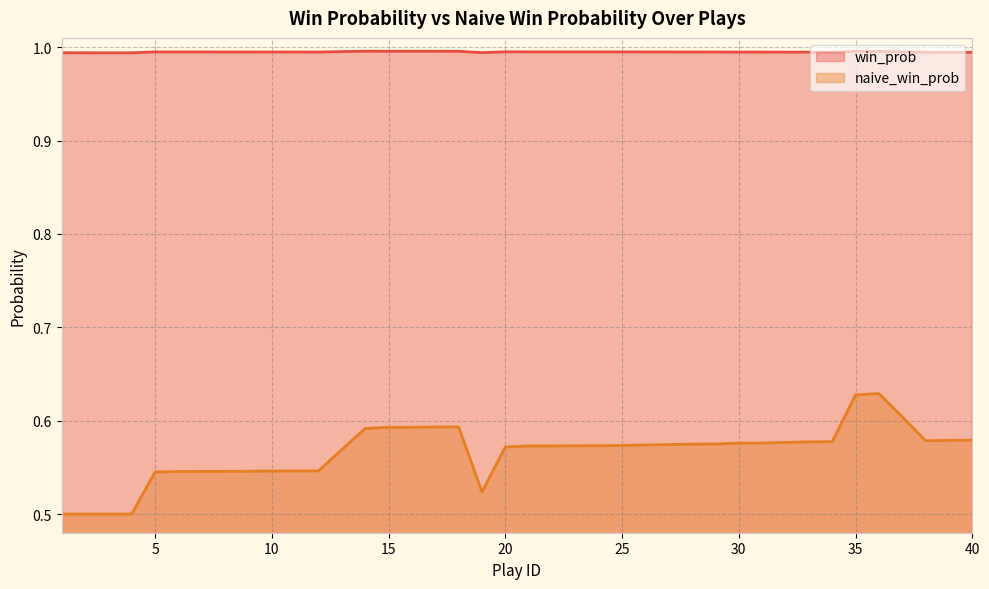

True or false: naive_win_prob has a value of 0.6 at 39.

True